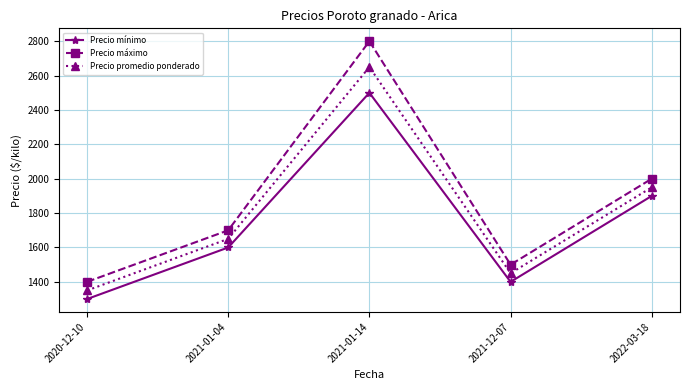

Which series has the largest range (max minus min)?

Precio máximo